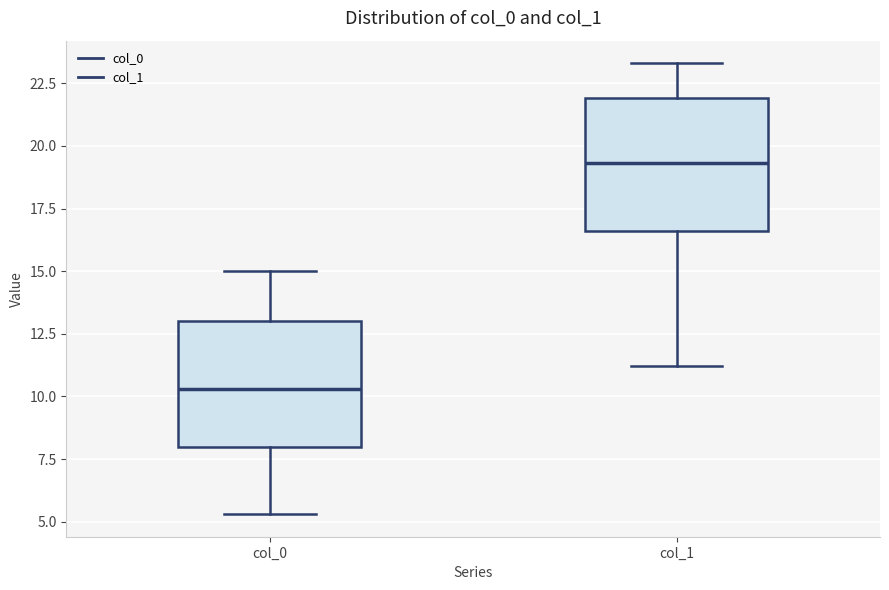

Reading left to right, transcribe this box plot: for each box, give where its median line is, the range the box spans, and where its two whiskers end, as read against the y-axis. The values are not printed on the chart, so give them approximately, as read against the axis.

col_0: median 10.5, box 8.0 to 13.0, whiskers 5.5 to 15.0
col_1: median 19.5, box 16.5 to 22.0, whiskers 11.0 to 23.5